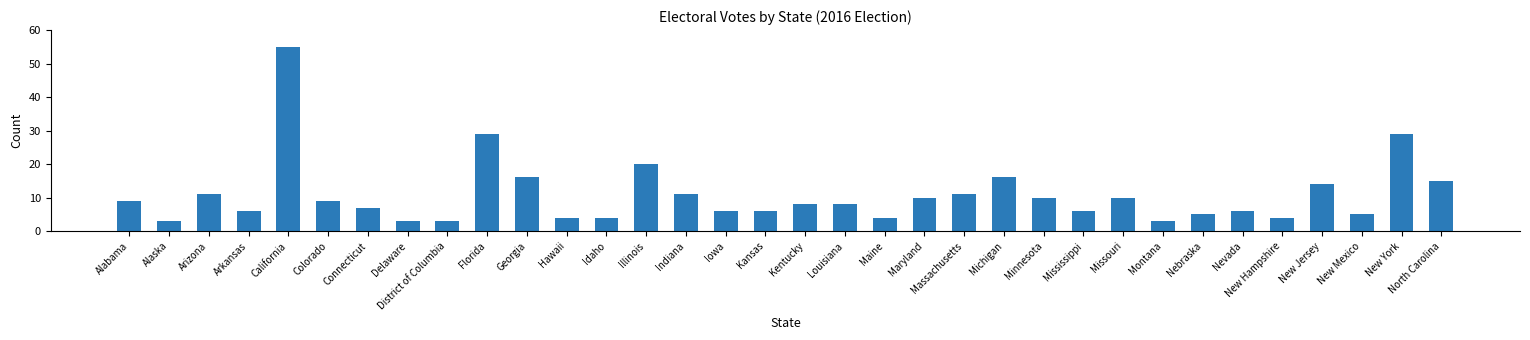

What is the average value?

11